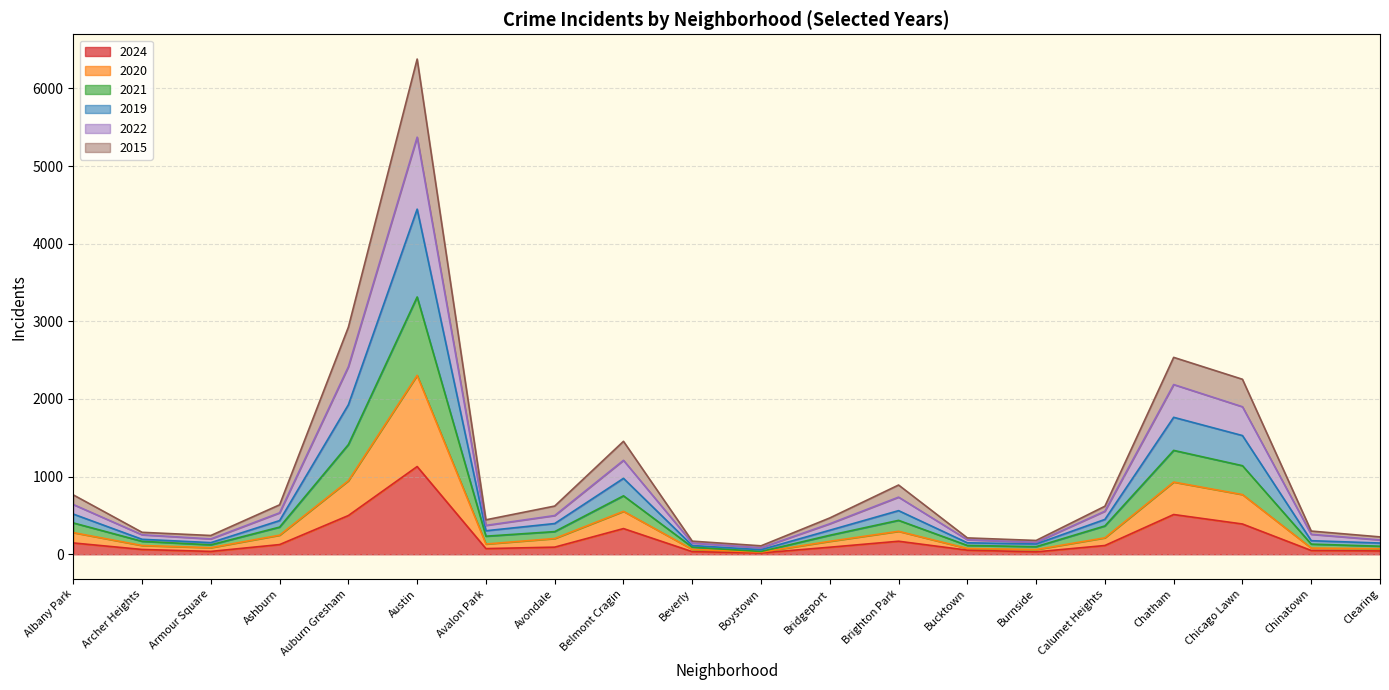

Which has a higher value, Avondale or Belmont Cragin?

Belmont Cragin